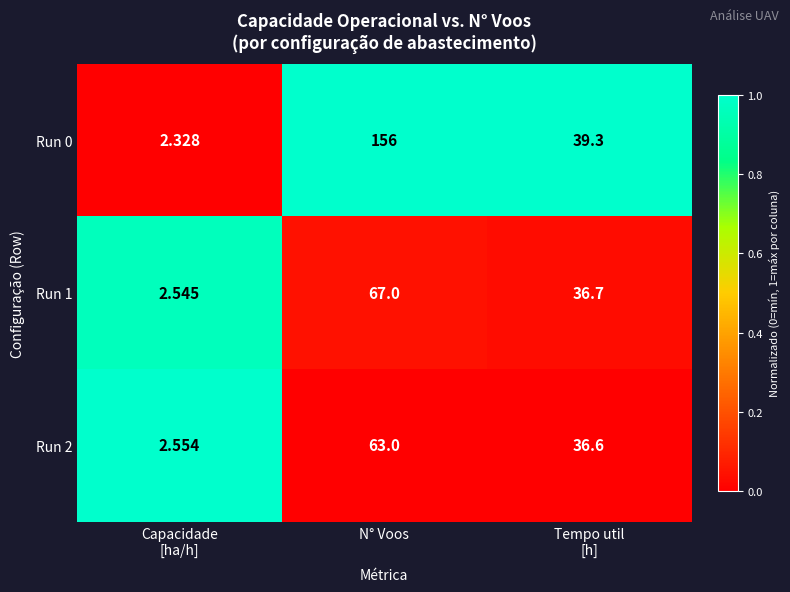

At which label does Run 2 first exceed 36?

N° Voos